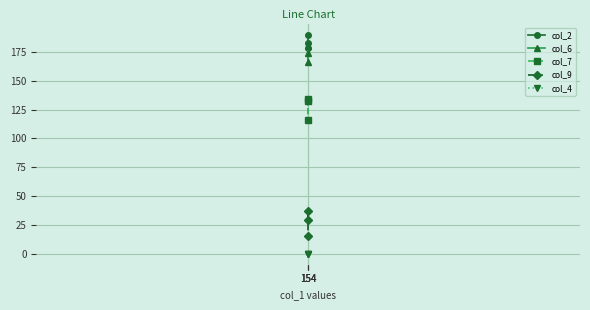

Where does the col_2 series first go above 183?

154